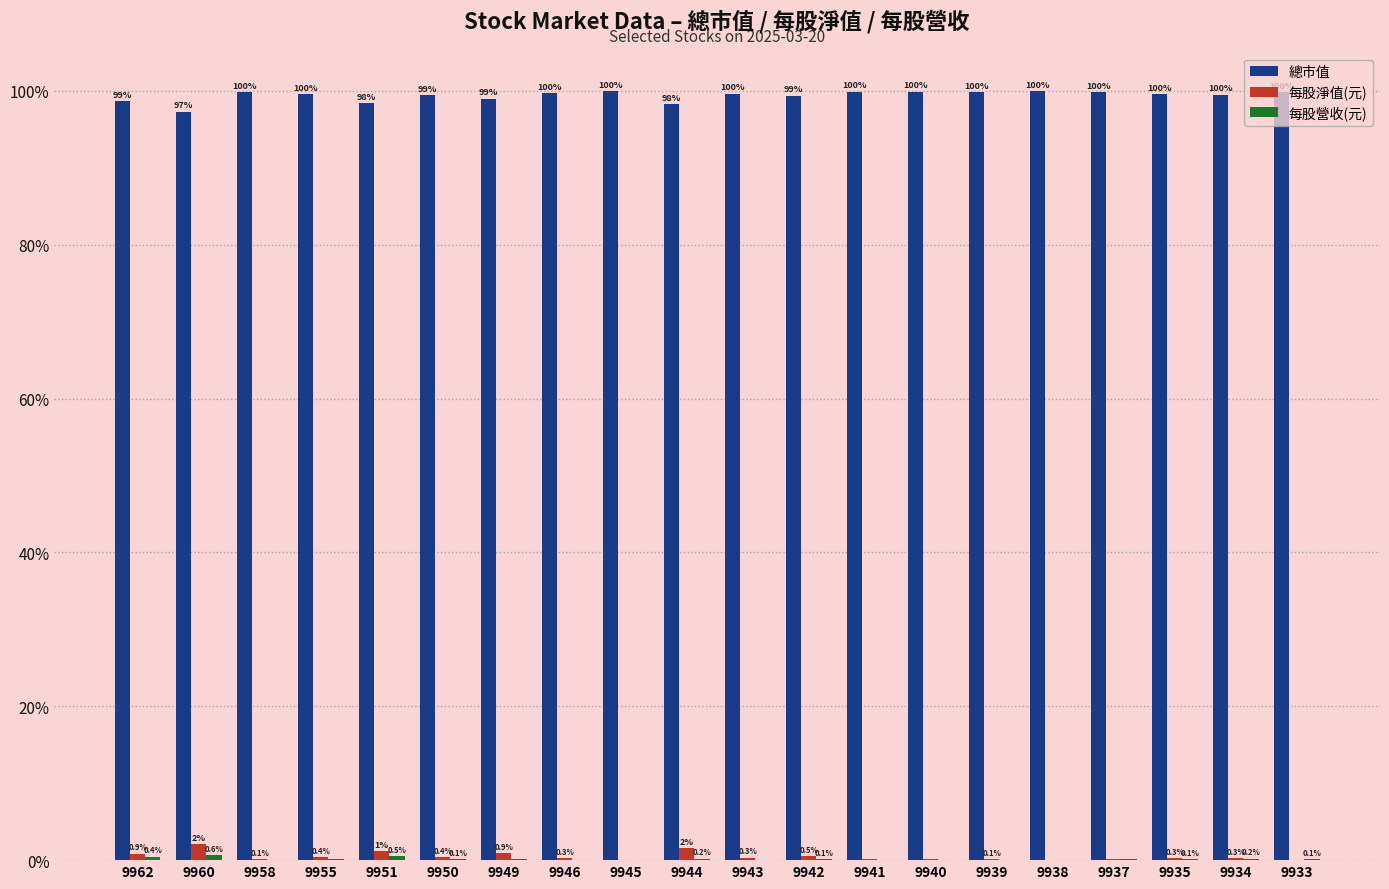

Which series has the largest total across all categories?

總市值